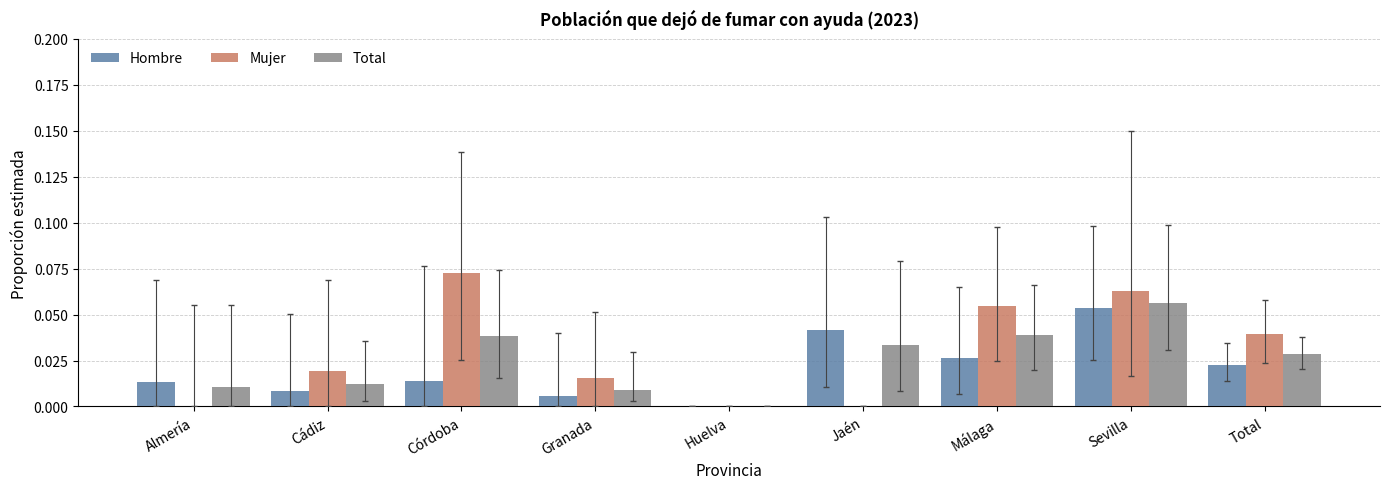

Is it true that Total equals 0.0 at Granada?

True